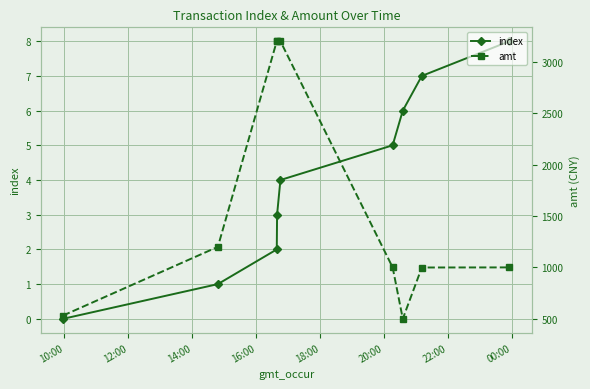

True or false: index has more than 1 points higher than both neighbors.

False